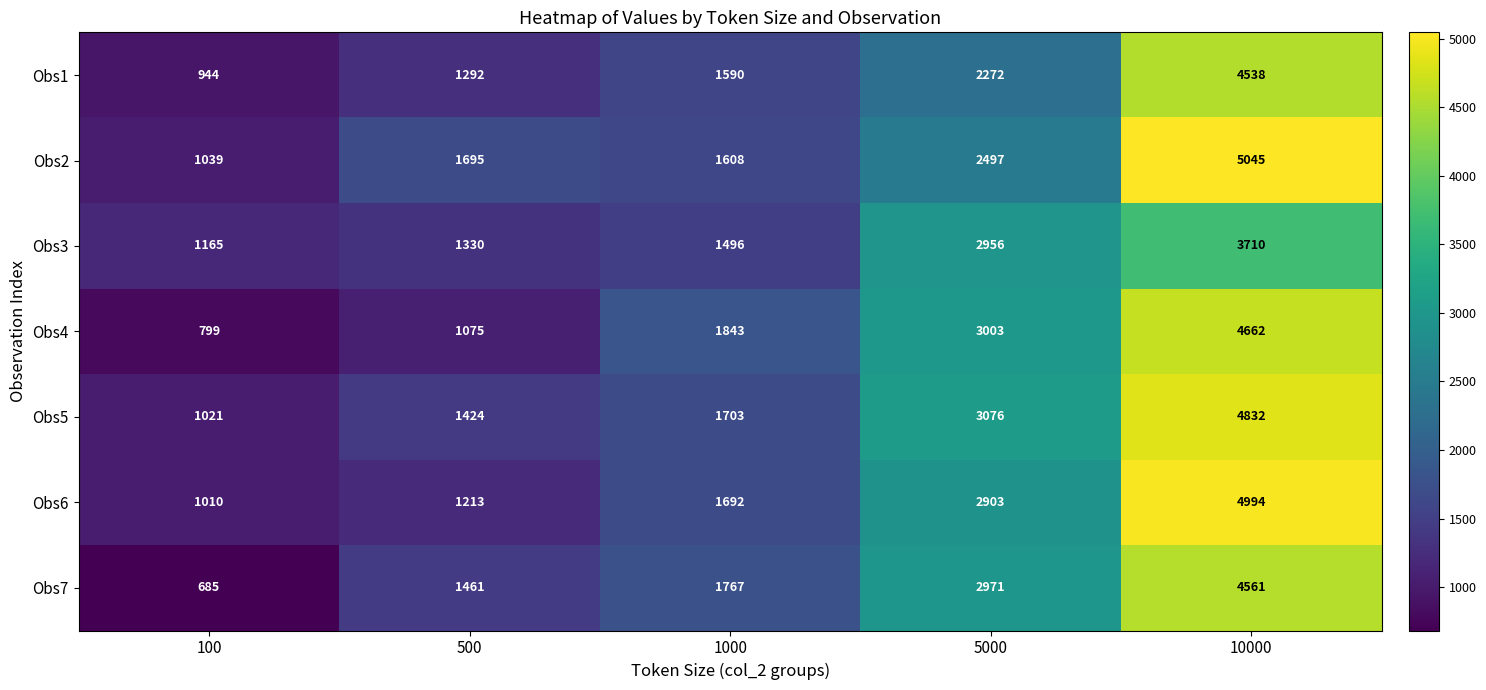

Which series has the largest range (max minus min)?

Obs2